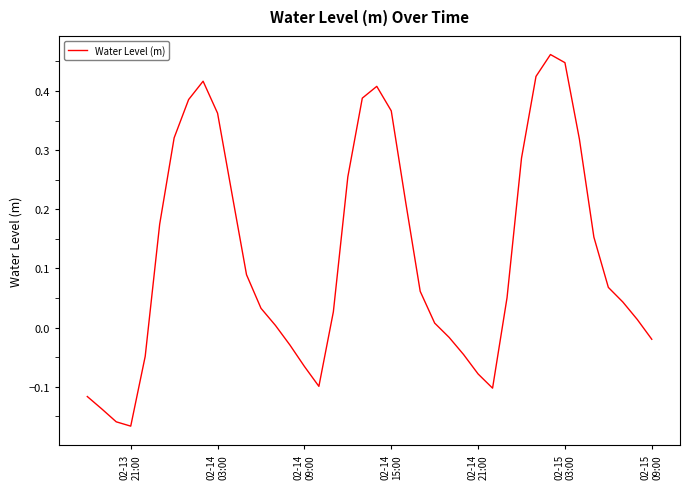

Which label corresponds to the smallest value in the chart?

02-13
21:00